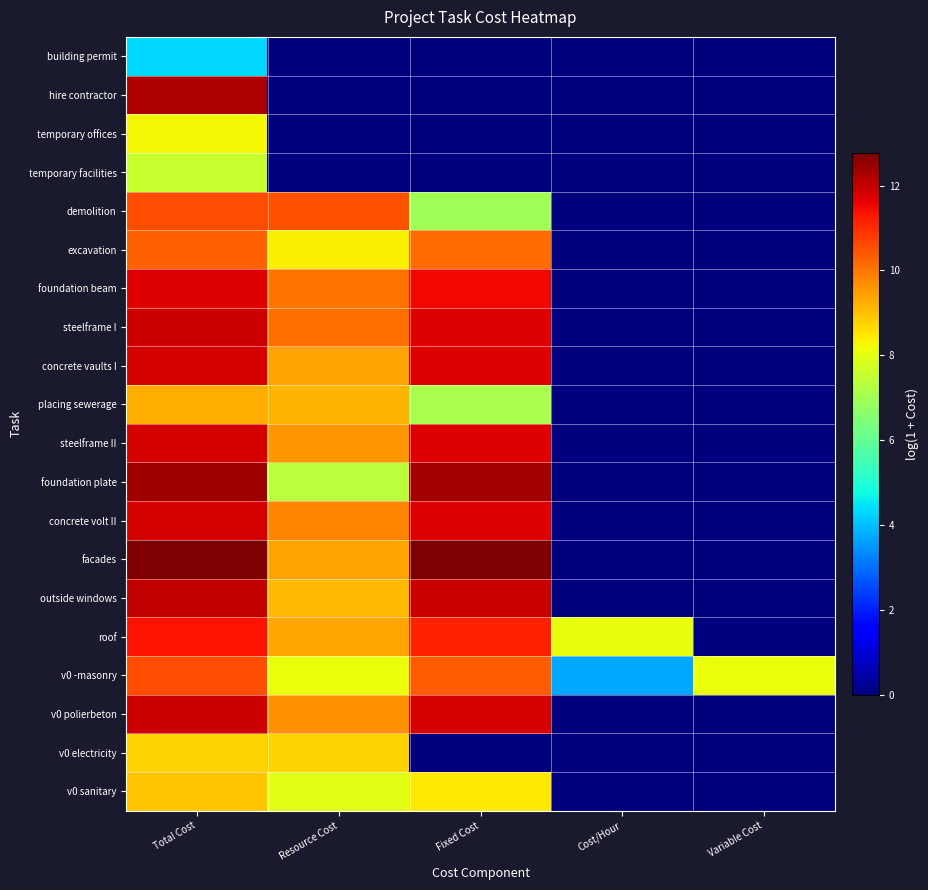

Reading right to left, what are all the values shown in this chart?

building permit: Variable Cost=0.0	Cost/Hour=0.0	Fixed Cost=0.0	Resource Cost=0.0	Total Cost=4.3
hire contractor: Variable Cost=0.0	Cost/Hour=0.0	Fixed Cost=0.0	Resource Cost=0.0	Total Cost=12.3
temporary offices: Variable Cost=0.0	Cost/Hour=0.0	Fixed Cost=0.0	Resource Cost=0.0	Total Cost=8.2
temporary facilities: Variable Cost=0.0	Cost/Hour=0.0	Fixed Cost=0.0	Resource Cost=0.0	Total Cost=7.5
demolition: Variable Cost=0.0	Cost/Hour=0.0	Fixed Cost=7.0	Resource Cost=10.5	Total Cost=10.5
excavation: Variable Cost=0.0	Cost/Hour=0.0	Fixed Cost=10.2	Resource Cost=8.4	Total Cost=10.3
foundation beam: Variable Cost=0.0	Cost/Hour=0.0	Fixed Cost=11.5	Resource Cost=10.0	Total Cost=11.7
steelframe I: Variable Cost=0.0	Cost/Hour=0.0	Fixed Cost=11.7	Resource Cost=10.1	Total Cost=11.9
concrete vaults I: Variable Cost=0.0	Cost/Hour=0.0	Fixed Cost=11.7	Resource Cost=9.4	Total Cost=11.8
placing sewerage: Variable Cost=0.0	Cost/Hour=0.0	Fixed Cost=7.1	Resource Cost=9.1	Total Cost=9.3
steelframe II: Variable Cost=0.0	Cost/Hour=0.0	Fixed Cost=11.7	Resource Cost=9.5	Total Cost=11.8
foundation plate: Variable Cost=0.0	Cost/Hour=0.0	Fixed Cost=12.4	Resource Cost=7.3	Total Cost=12.4
concrete volt II: Variable Cost=0.0	Cost/Hour=0.0	Fixed Cost=11.7	Resource Cost=9.8	Total Cost=11.8
facades: Variable Cost=0.0	Cost/Hour=0.0	Fixed Cost=12.7	Resource Cost=9.4	Total Cost=12.8
outside windows: Variable Cost=0.0	Cost/Hour=0.0	Fixed Cost=11.9	Resource Cost=9.1	Total Cost=12.0
roof: Variable Cost=0.0	Cost/Hour=8.1	Fixed Cost=11.2	Resource Cost=9.4	Total Cost=11.4
v0 -masonry: Variable Cost=8.1	Cost/Hour=3.7	Fixed Cost=10.3	Resource Cost=8.1	Total Cost=10.5
v0 polierbeton: Variable Cost=0.0	Cost/Hour=0.0	Fixed Cost=11.8	Resource Cost=9.6	Total Cost=11.9
v0 electricity: Variable Cost=0.0	Cost/Hour=0.0	Fixed Cost=0.0	Resource Cost=8.8	Total Cost=8.8
v0 sanitary: Variable Cost=0.0	Cost/Hour=0.0	Fixed Cost=8.5	Resource Cost=8.0	Total Cost=8.9